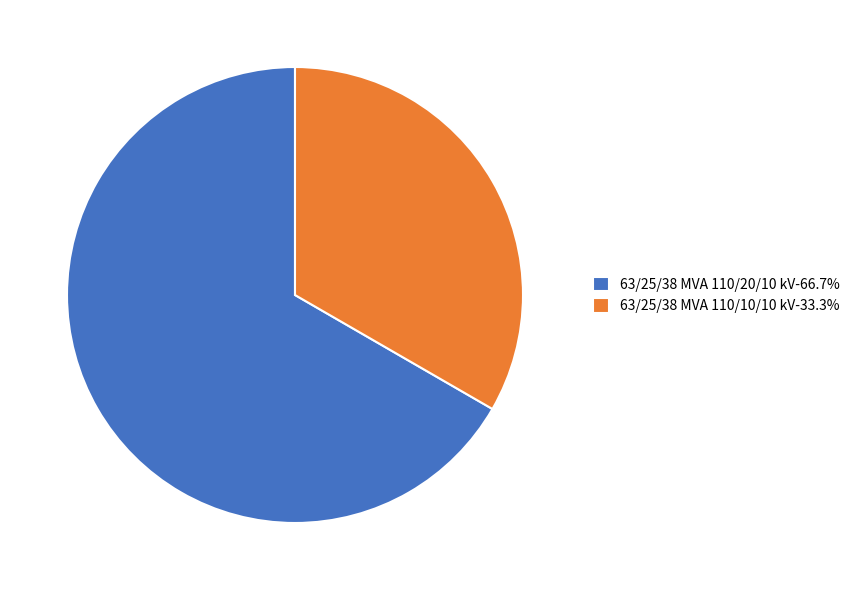

Which slice is the smallest?

63/25/38 MVA 110/10/10 kV